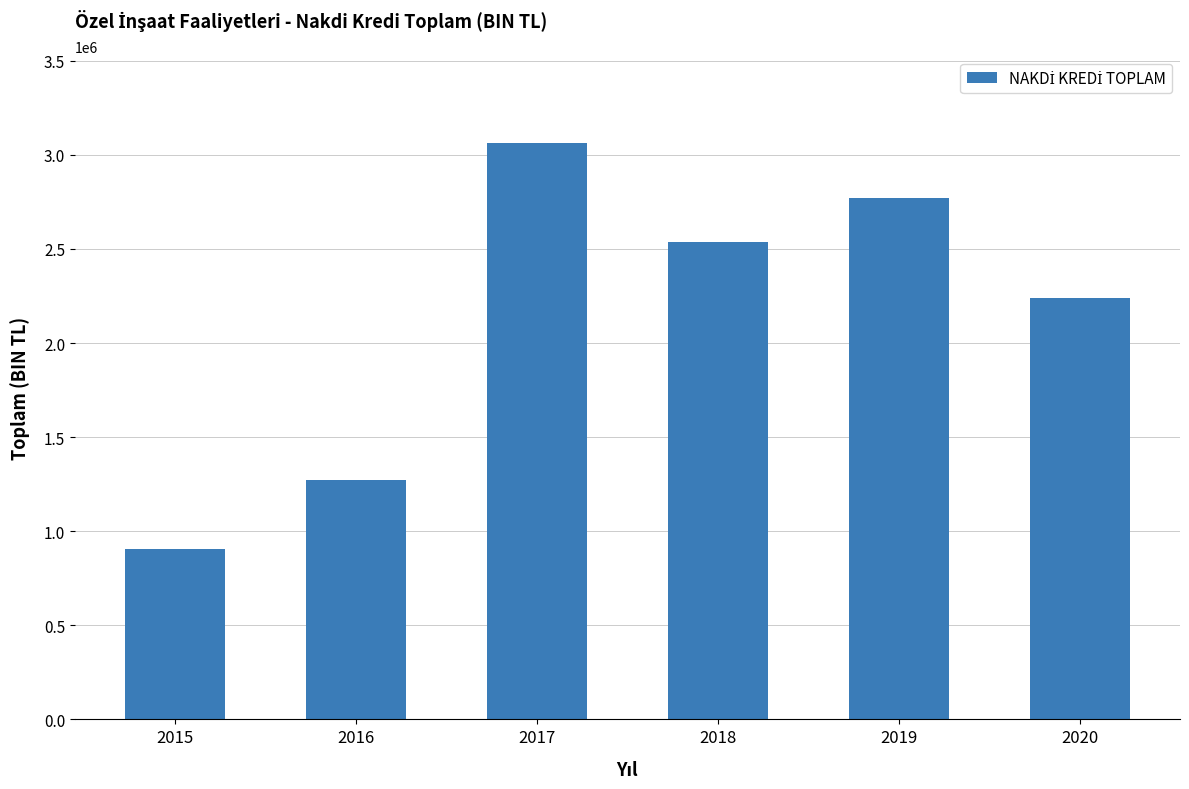

List the labels in order of value, largest first.

2017, 2019, 2018, 2020, 2016, 2015